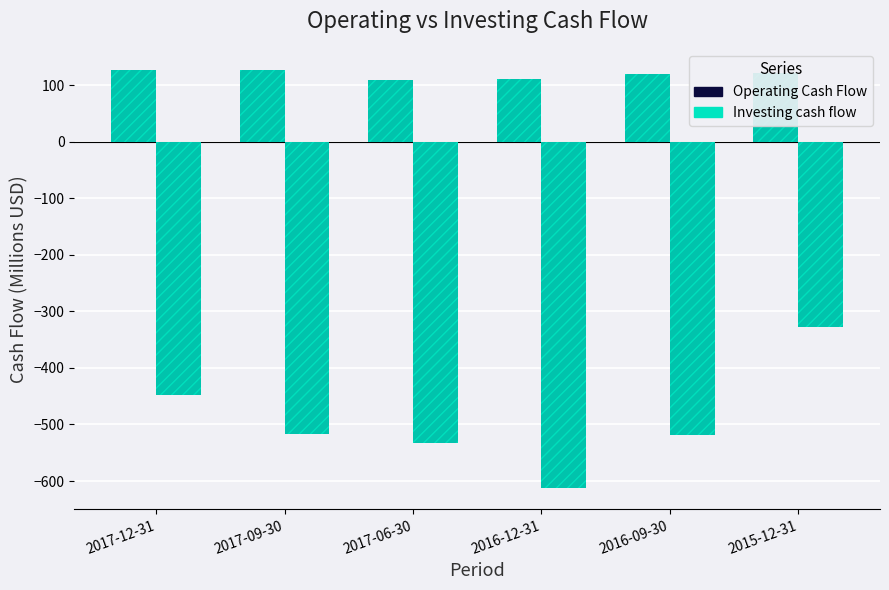

List the series in order of their overall mean, highest first.

Operating Cash Flow, Investing cash flow